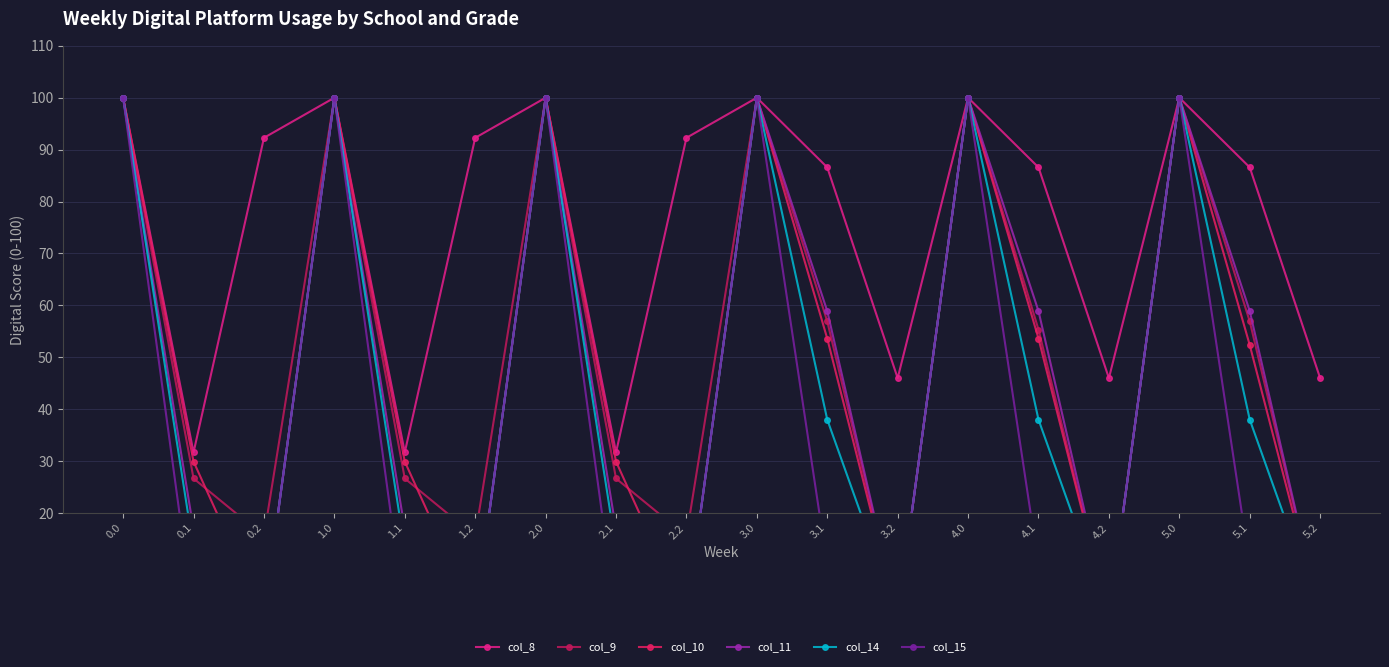

Reading right to left, extract all data points from this chart.

col_8: 46.0	86.6	100.0	46.0	86.6	100.0	46.0	86.6	100.0	92.3	31.7	100.0	92.3	31.7	100.0	92.3	31.7	100.0
col_9: 0.0	56.9	100.0	0.0	55.3	100.0	0.0	56.9	100.0	15.6	26.7	100.0	15.6	26.7	100.0	15.6	26.7	100.0
col_10: 0.0	52.4	100.0	0.0	53.6	100.0	0.0	53.6	100.0	0.0	29.9	100.0	0.0	29.9	100.0	0.0	29.9	100.0
col_11: 0.0	58.9	100.0	0.0	58.9	100.0	0.0	58.9	100.0	0.0	16.9	100.0	0.0	16.9	100.0	0.0	16.9	100.0
col_14: 0.0	38.0	100.0	0.0	38.0	100.0	0.0	38.0	100.0	0.0	13.1	100.0	0.0	13.1	100.0	0.0	13.1	100.0
col_15: 0.0	9.9	100.0	0.0	9.9	100.0	0.0	9.9	100.0	0.0	0.0	100.0	0.0	0.0	100.0	0.0	0.0	100.0